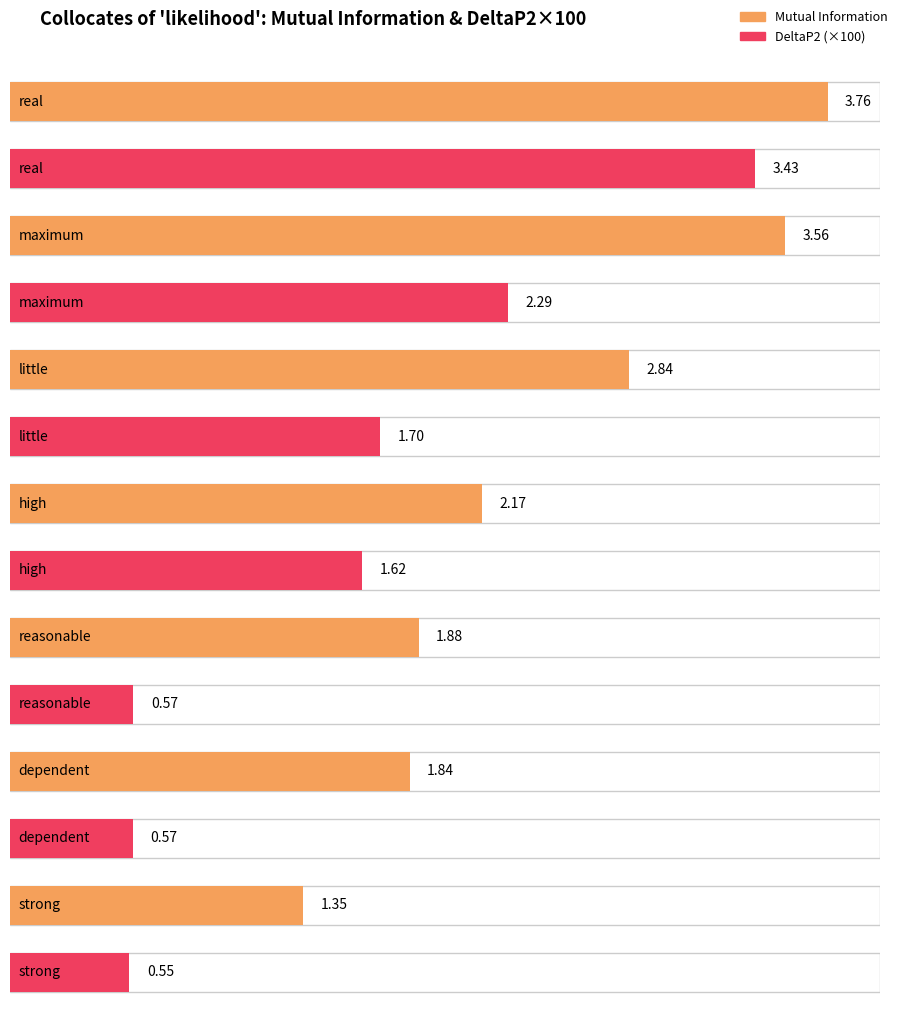

How many series are shown in this chart?

2